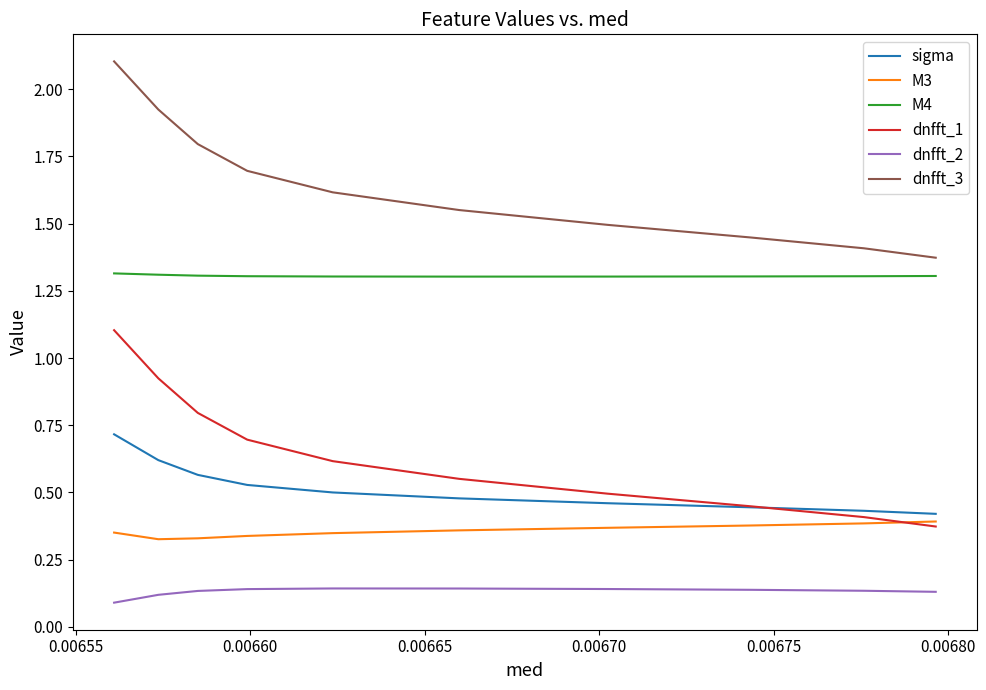

Which series has the largest total across all categories?

dnfft_3